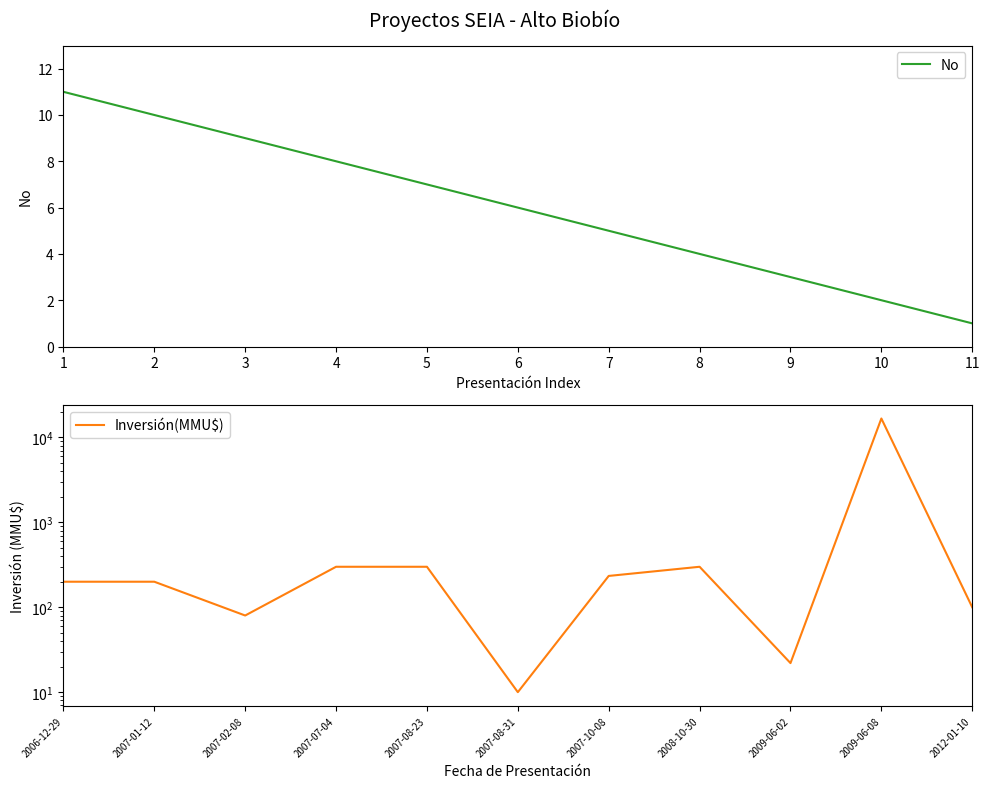

Reading left to right, what are all the values shown in this chart?

No: 11	10	9	8	7	6	5	4	3	2	1
Inversión(MMU$): 200	200	80	300	300	10	234	300	22	16736	100